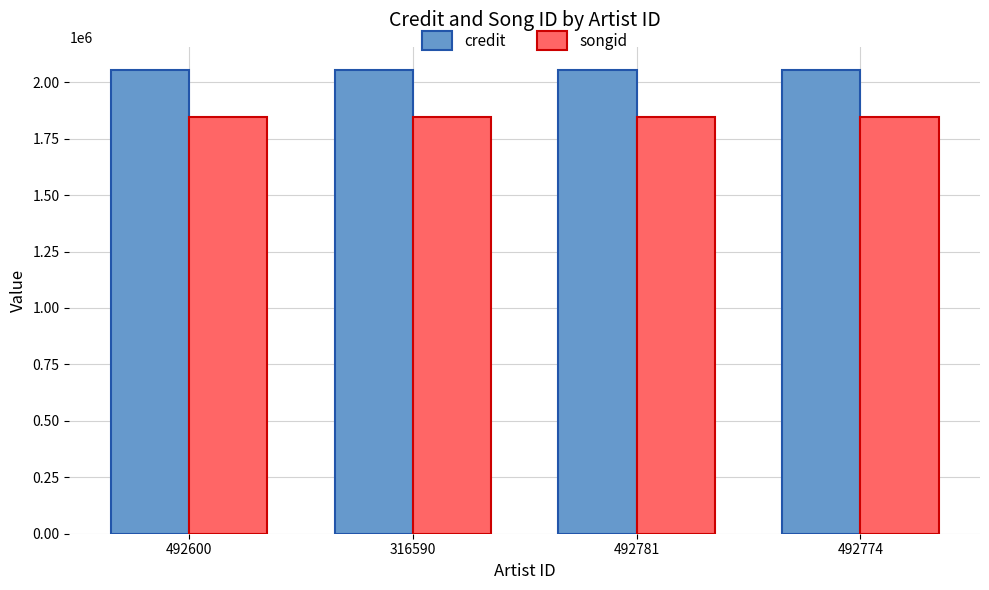

What is the label of the 1st bar from the left?

492600